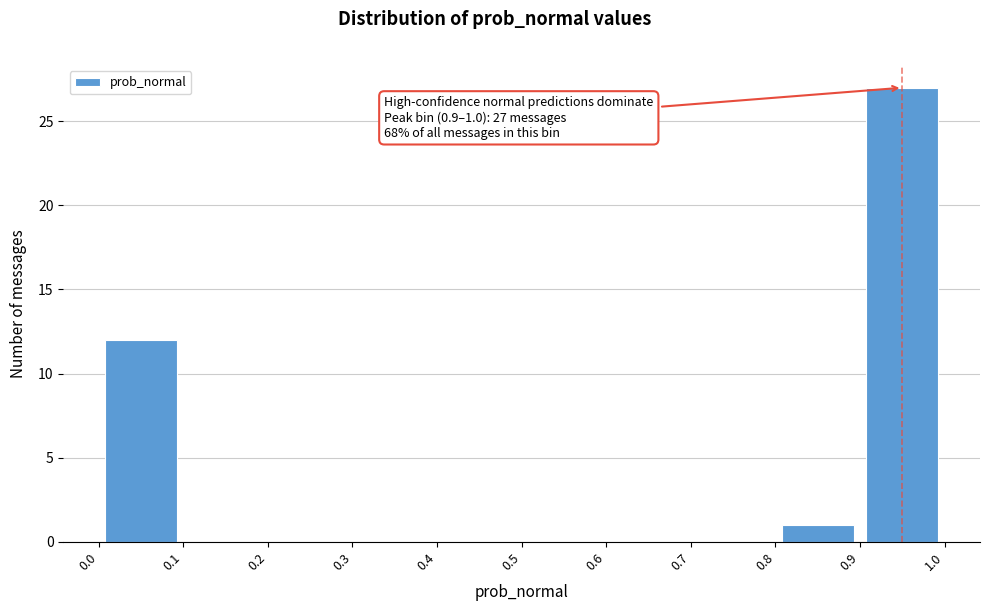

Over which range of the x-axis is the bar tallest?

0.9 to 1.0